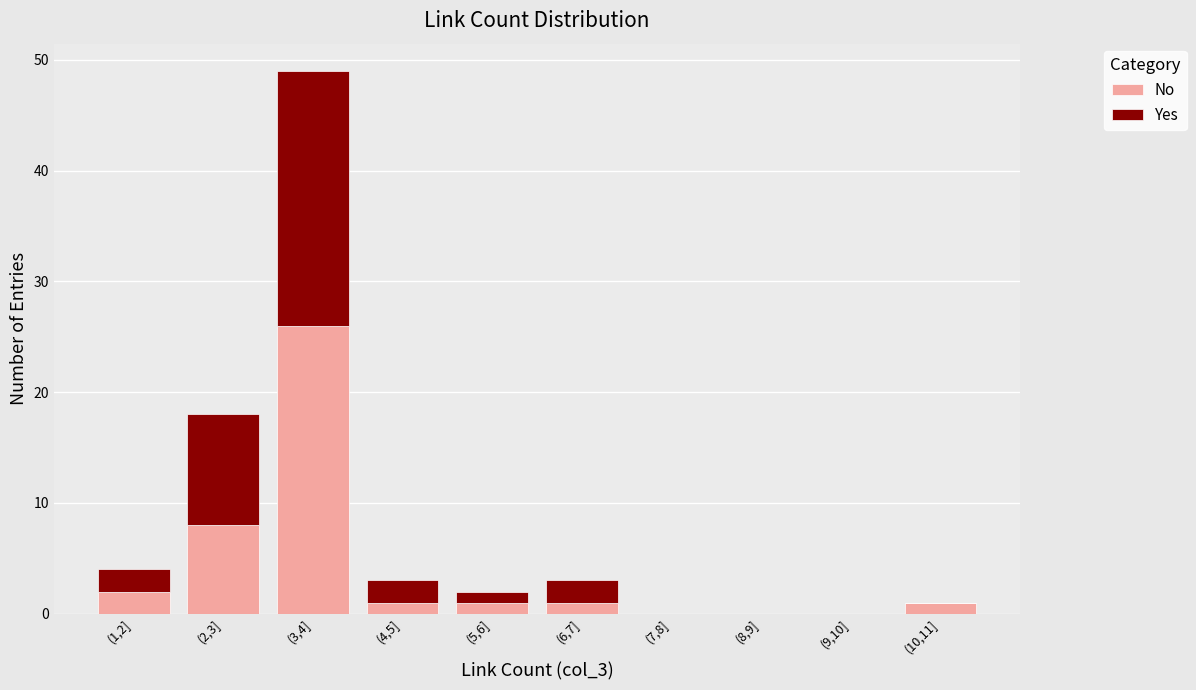

Reading right to left, what are the values for No?

(10,11]=1	(9,10]=0	(8,9]=0	(7,8]=0	(6,7]=1	(5,6]=1	(4,5]=1	(3,4]=26	(2,3]=8	(1,2]=2